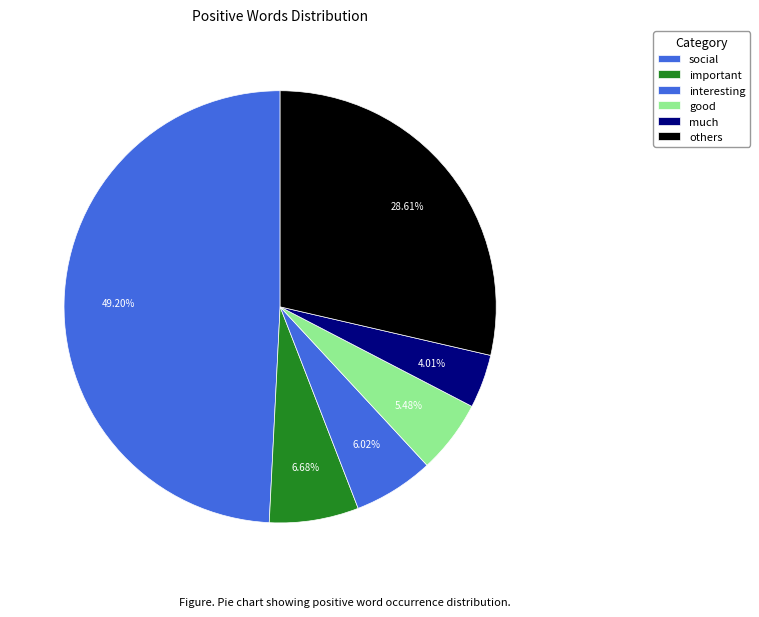

Does any single category account for the majority?

No